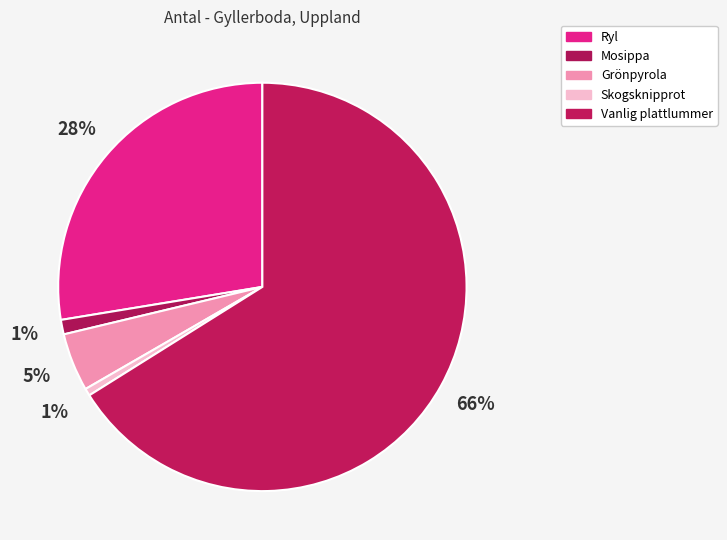

How many segments does this pie chart have?

5